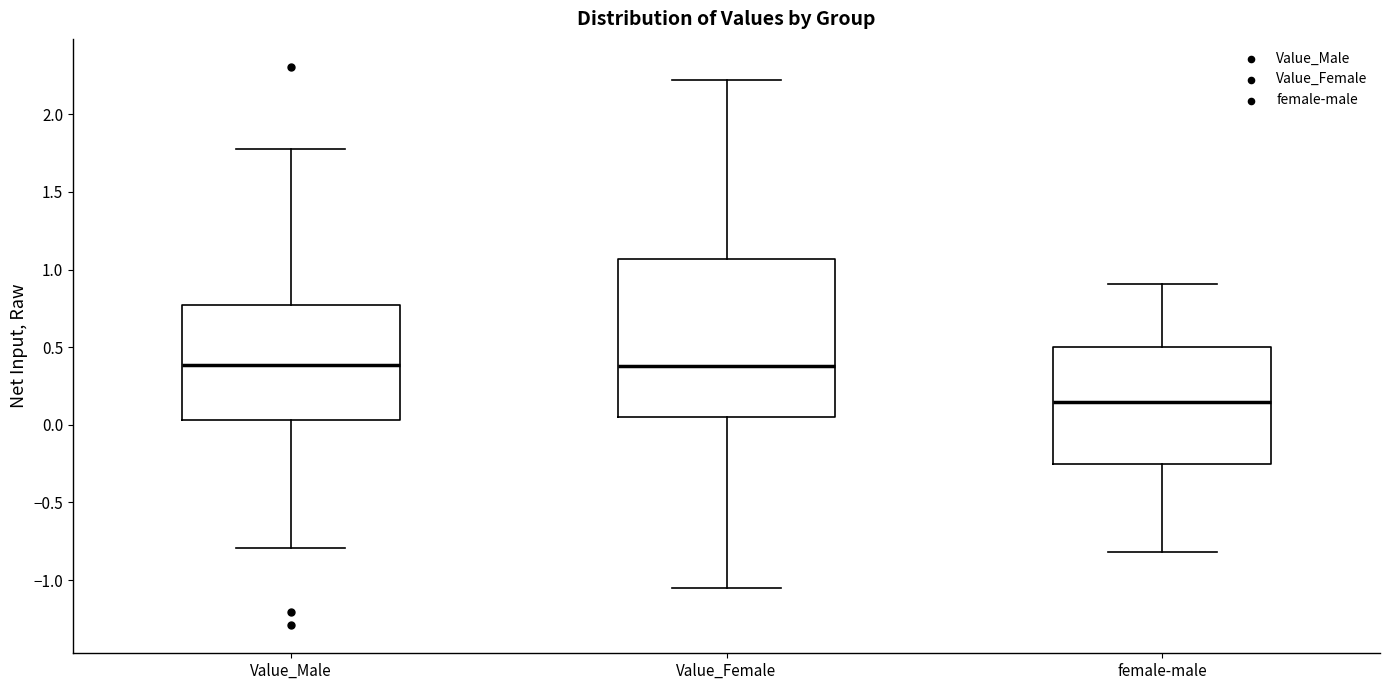

Where is the lower edge of the box for Value_Female on the y-axis? The values are not printed on the chart, so give them approximately, as read against the axis.

0.05